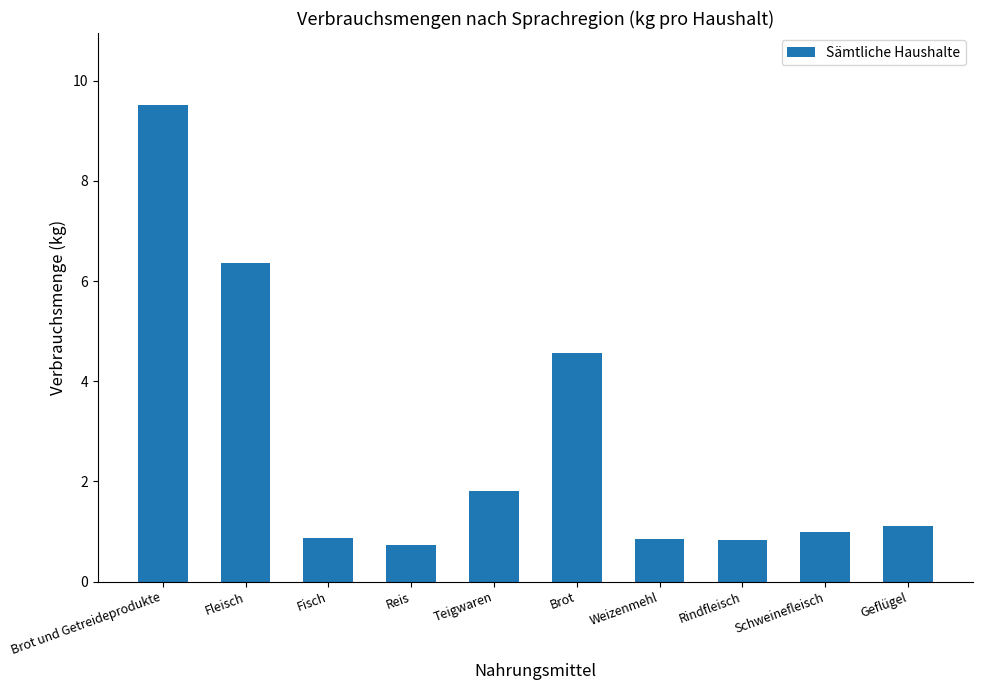

What is the maximum value shown in the chart?

9.5